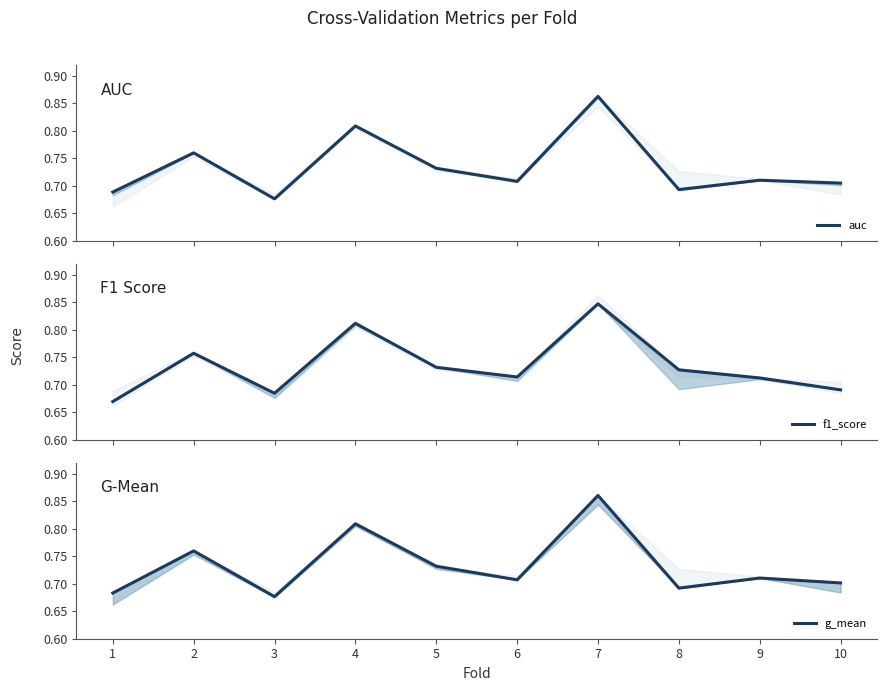

The value of g_mean at 9 is 1.2. True or false?

False